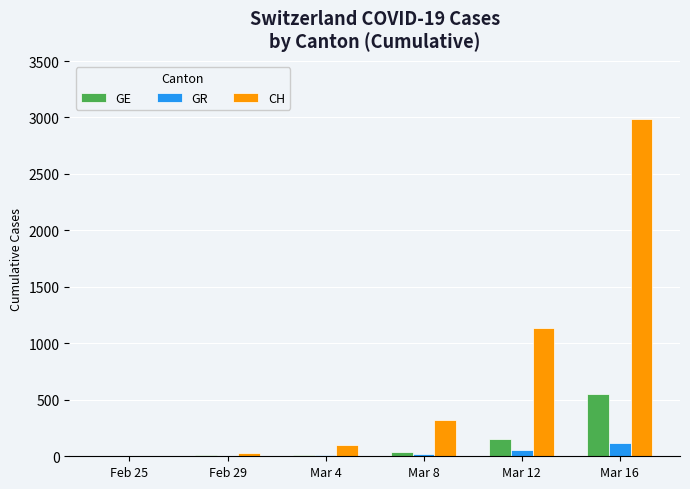

Is the value of GR at Mar 16 greater than the value of CH at Mar 16?

No